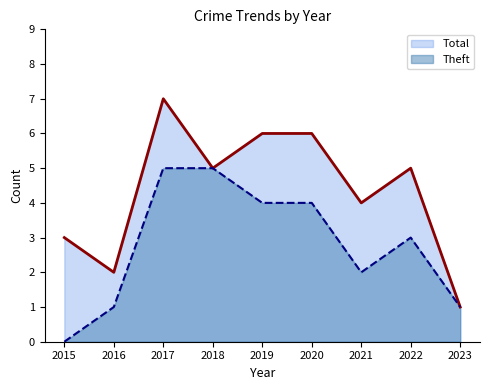

True or false: Theft and Total intersect in this chart.

False